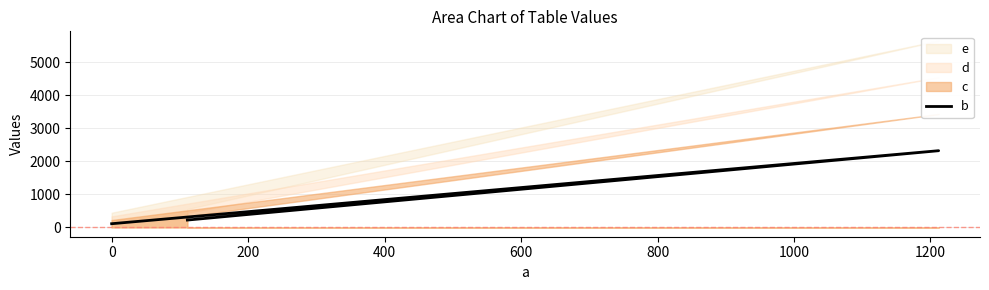

What is the change in value from −200 to 200?

-111